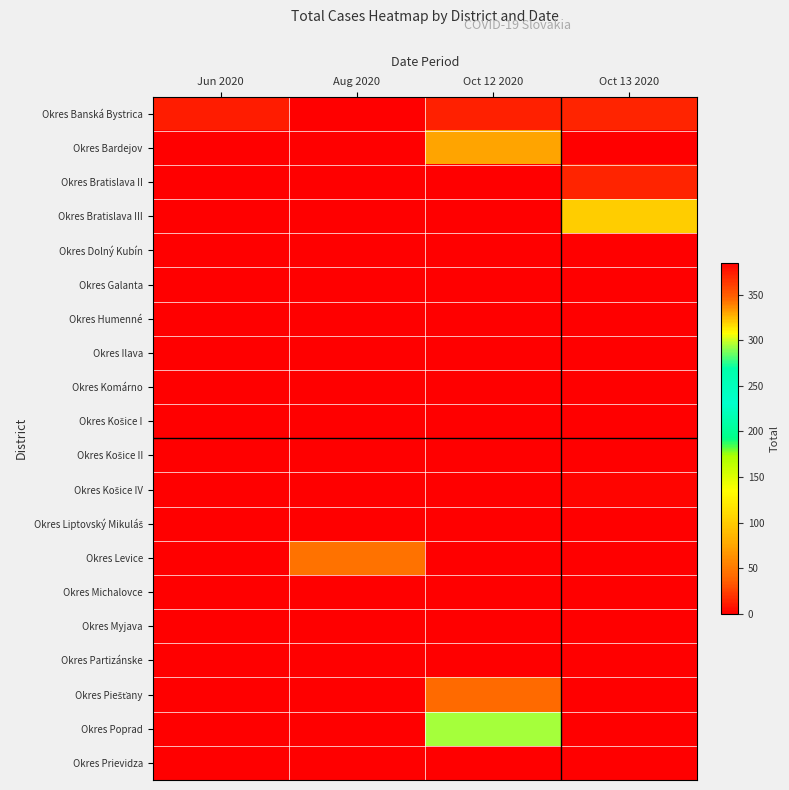

What is the total value across all series at Jun 2020?

12